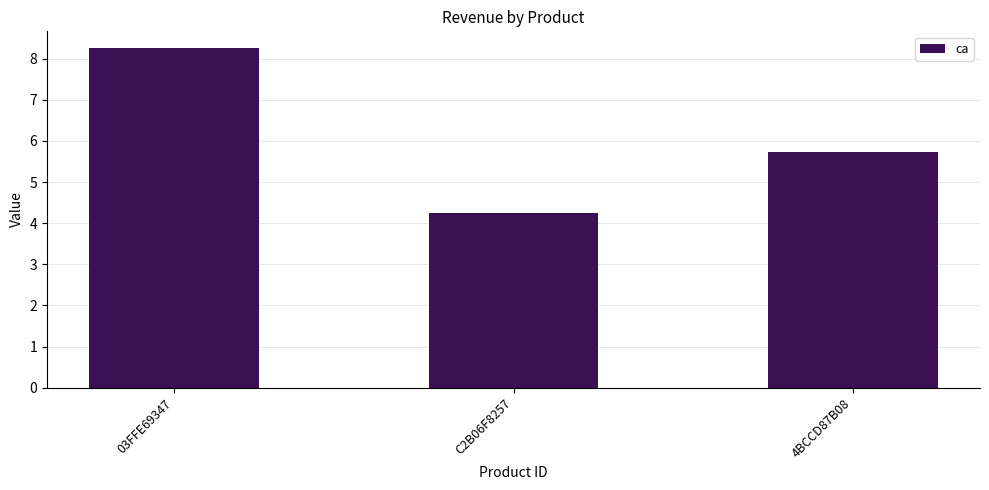

What is the approximate value at 4BCCD87B08?

5.7